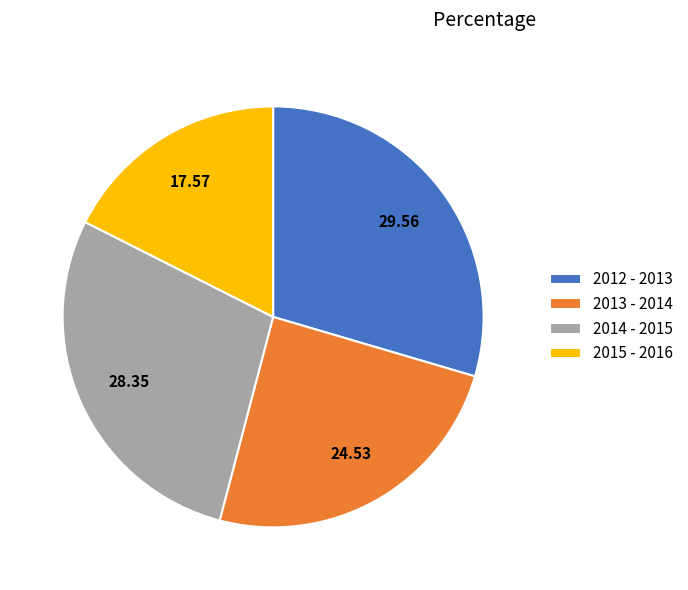

True or false: 2014 - 2015 accounts for 14% of the total.

False